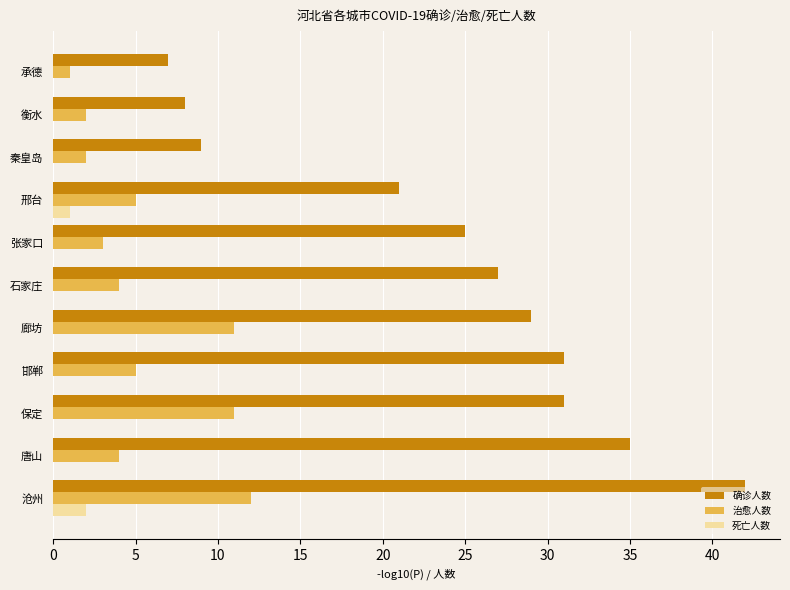

What is the sum of all 确诊人数 values?

265